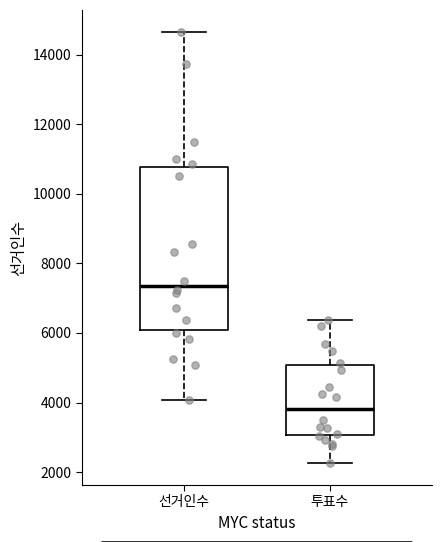

Reading left to right, read every box against the y-axis: the position of its median line, the range the box covers, and the ends of its whiskers. The values are not printed on the chart, so give them approximately, as read against the axis.

선거인수: median 7400, box 6000 to 10800, whiskers 4000 to 14600
투표수: median 3800, box 3000 to 5000, whiskers 2200 to 6400